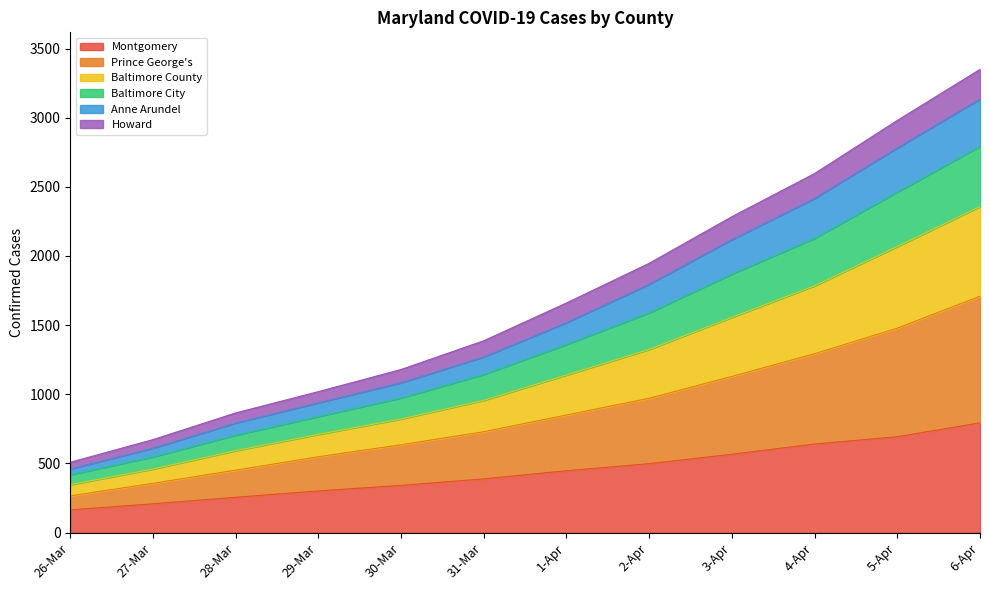

True or false: Prince George's and Howard cross at least once.

False